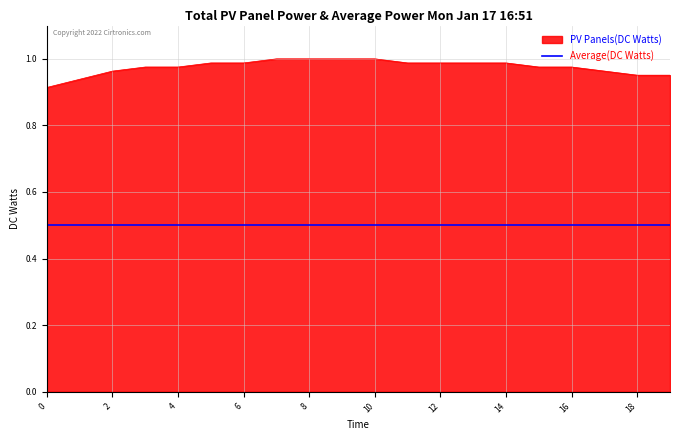

Reading left to right, what are all the values shown in this chart?

0=0.9	1=0.9	2=1.0	3=1.0	4=1.0	5=1.0	6=1.0	7=1.0	8=1.0	9=1.0	10=1.0	11=1.0	12=1.0	13=1.0	14=1.0	15=1.0	16=1.0	17=1.0	18=1.0	19=1.0